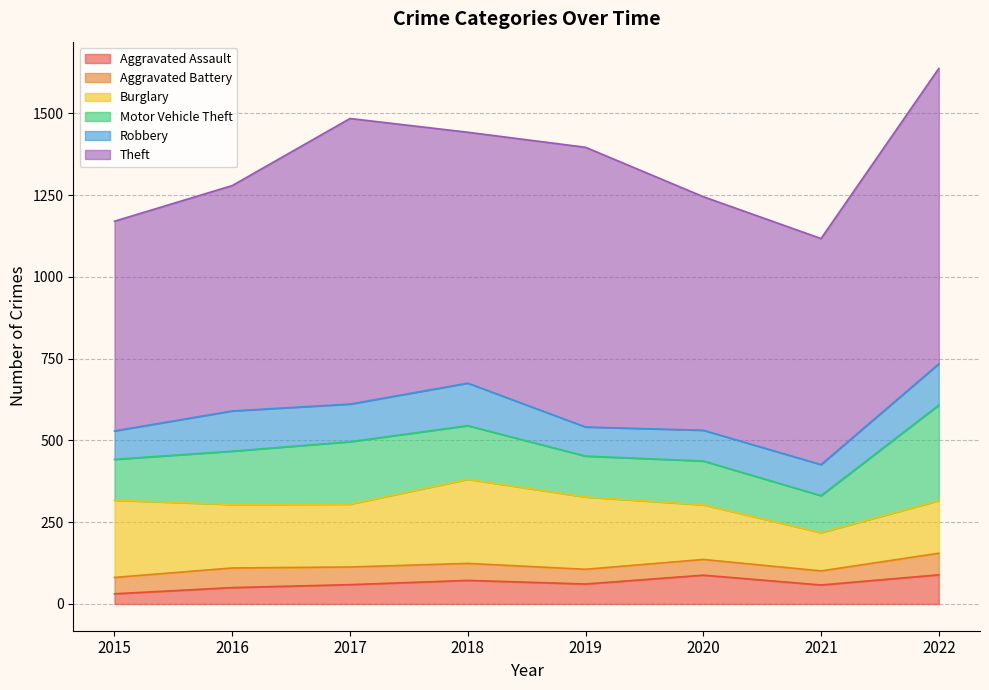

What is the average value of the Theft series?

767